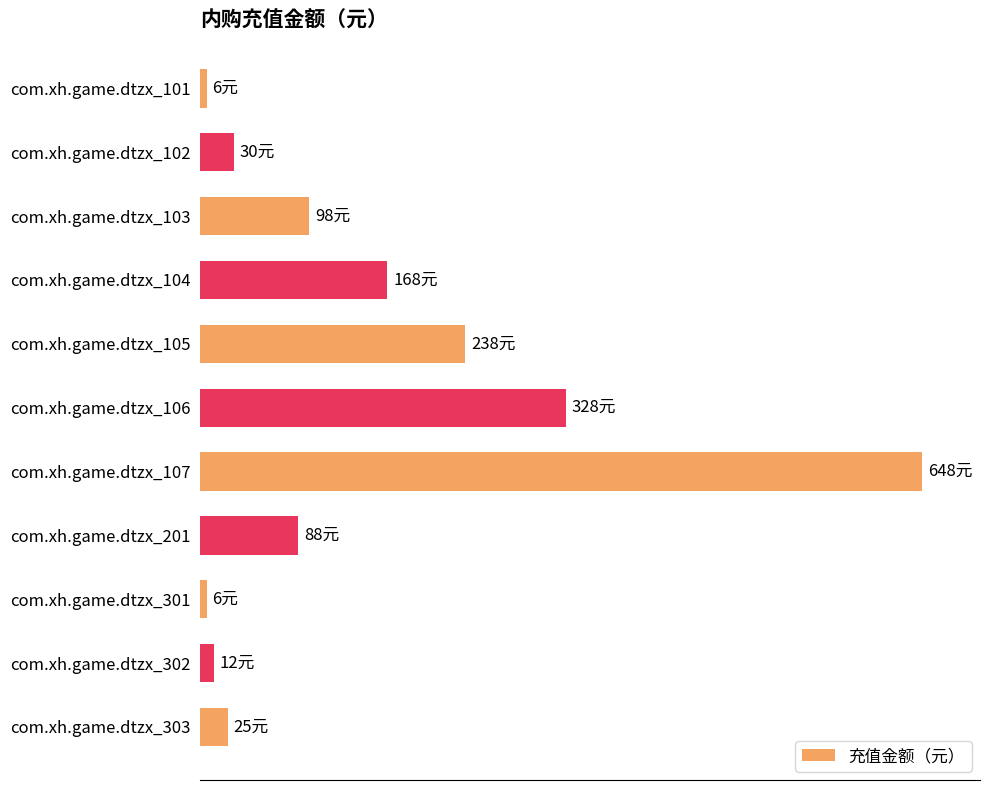

Where is the data nearest to the value 327?

com.xh.game.dtzx_106